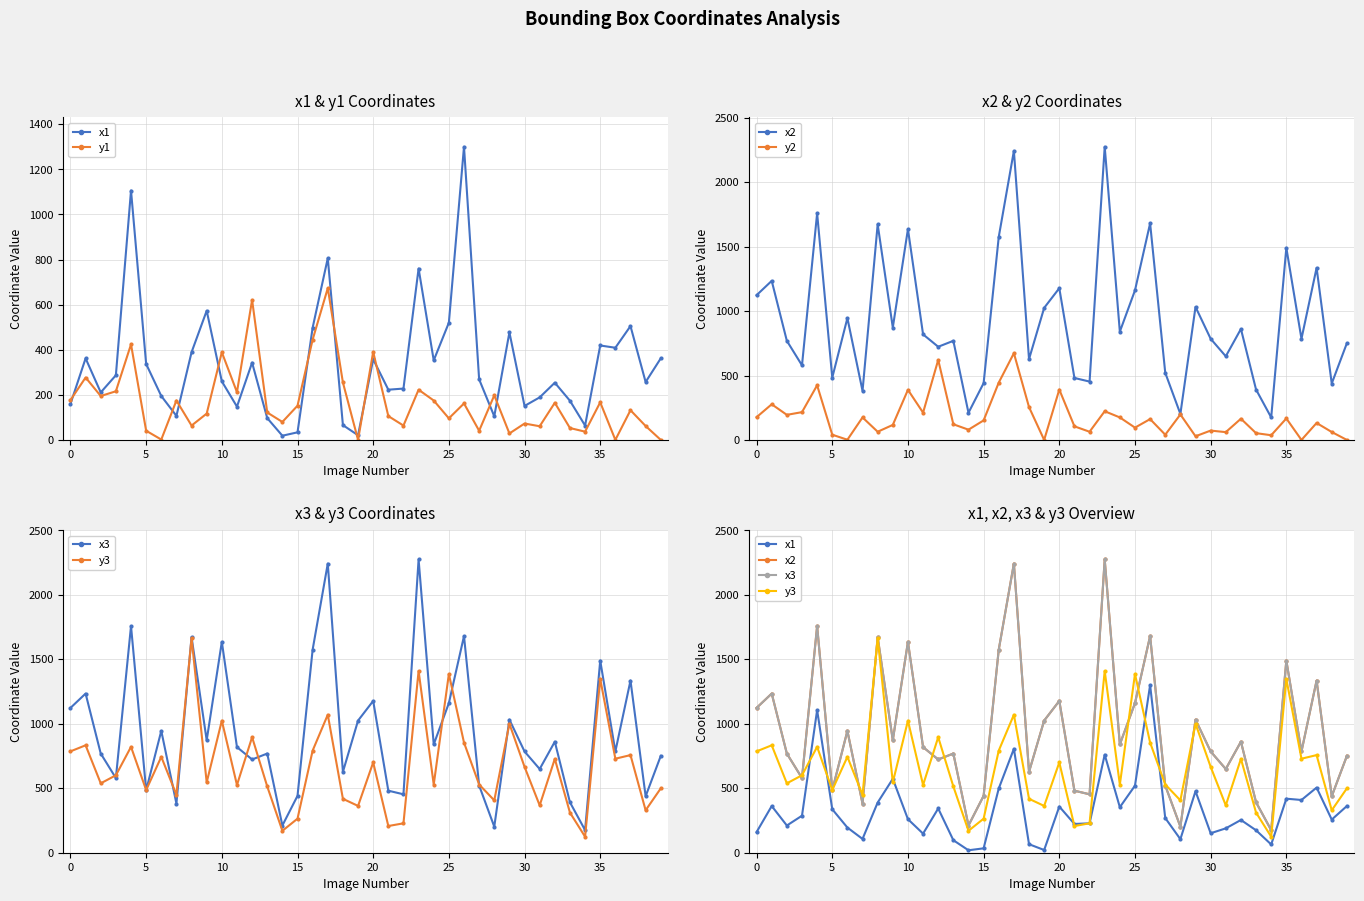

Which category has the highest value across all series?

23